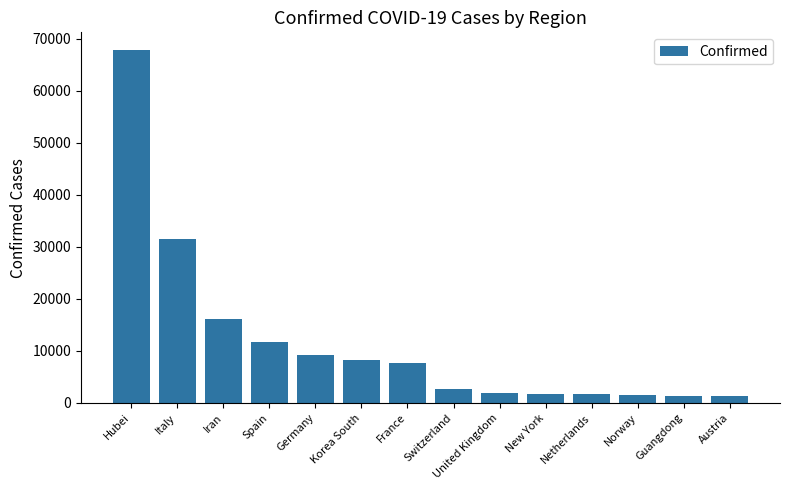

What is the label of the 11th bar from the right?

Spain